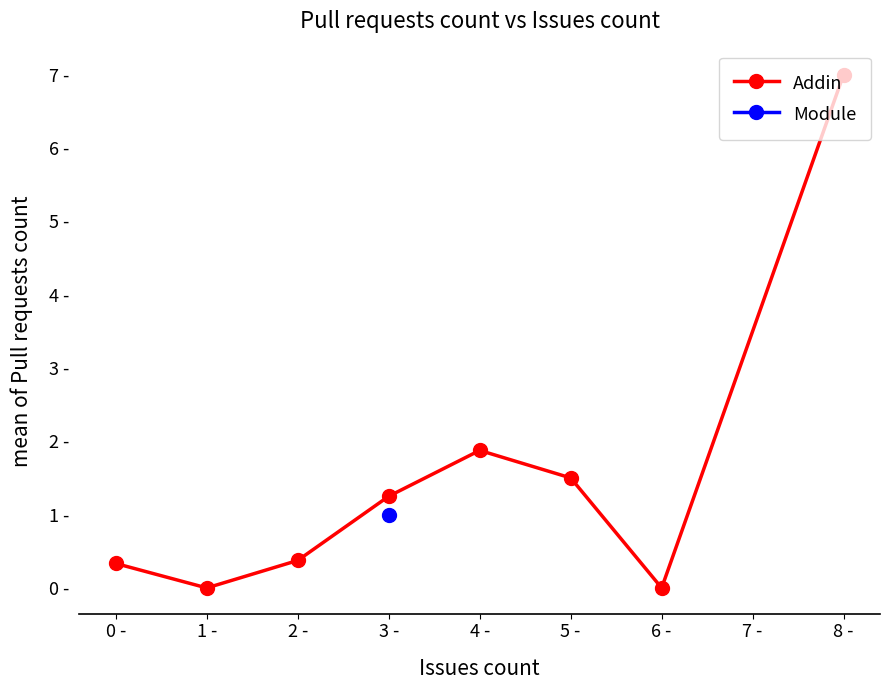

How many values are above zero?

6